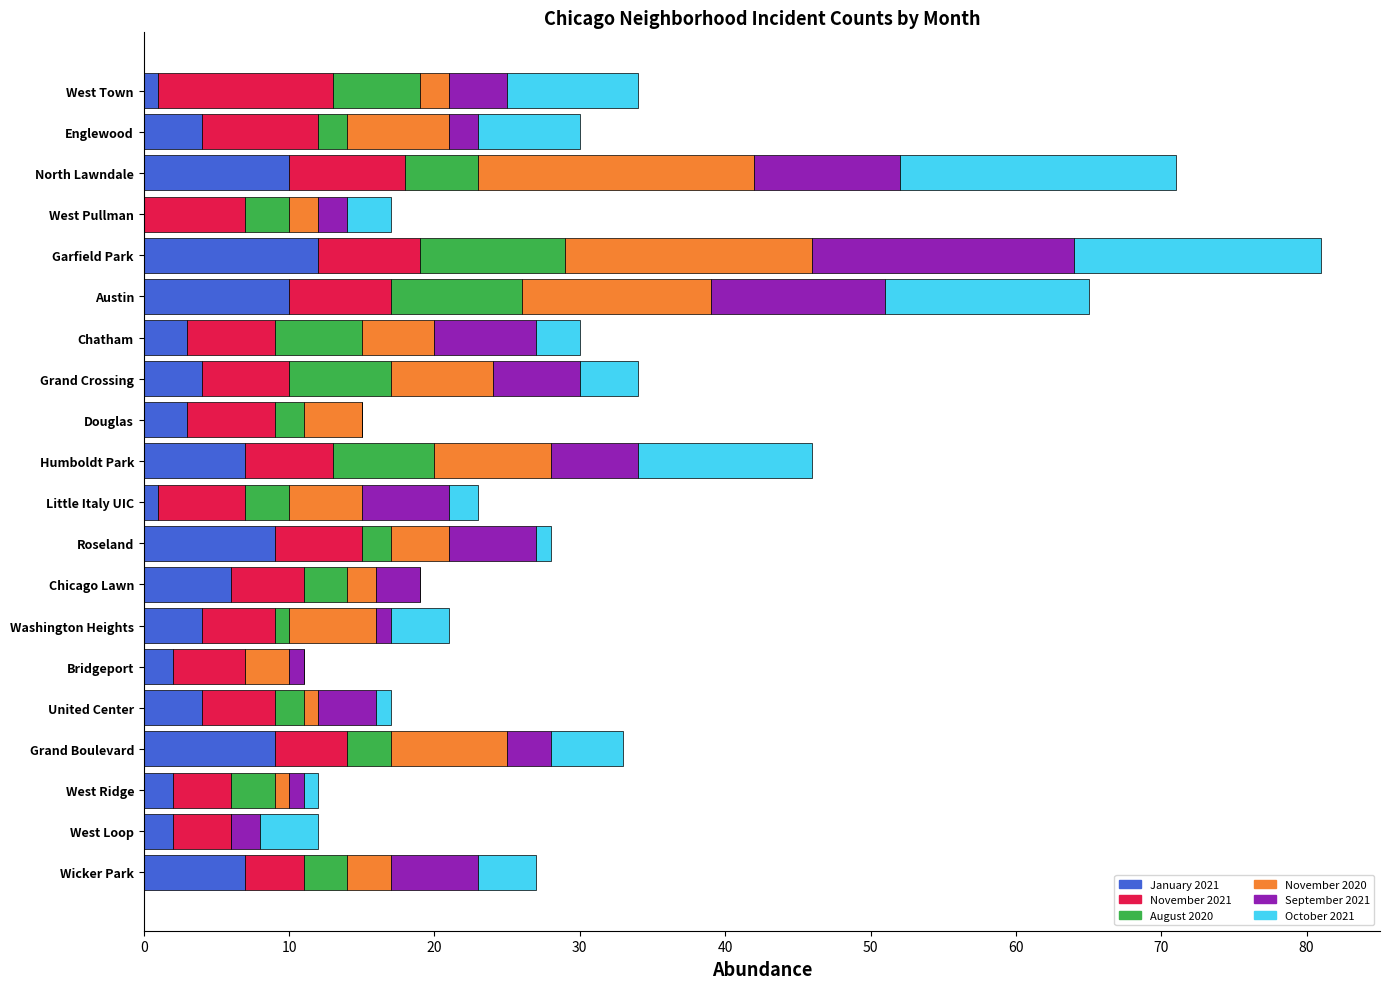

Which category has the highest value in the January 2021 series?

Garfield Park